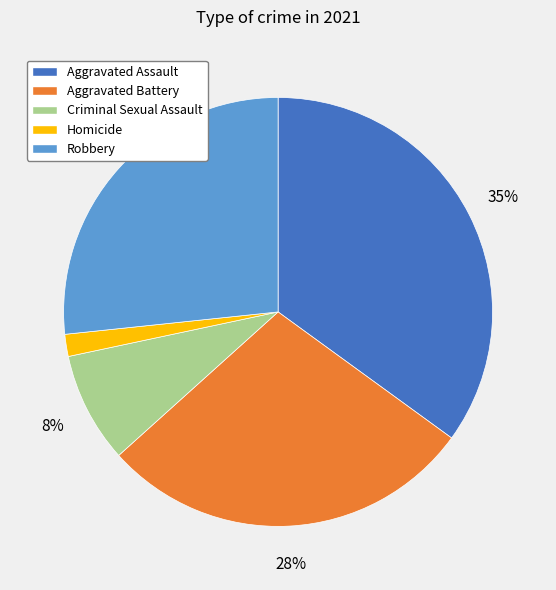

Is Homicide the majority of the pie?

No